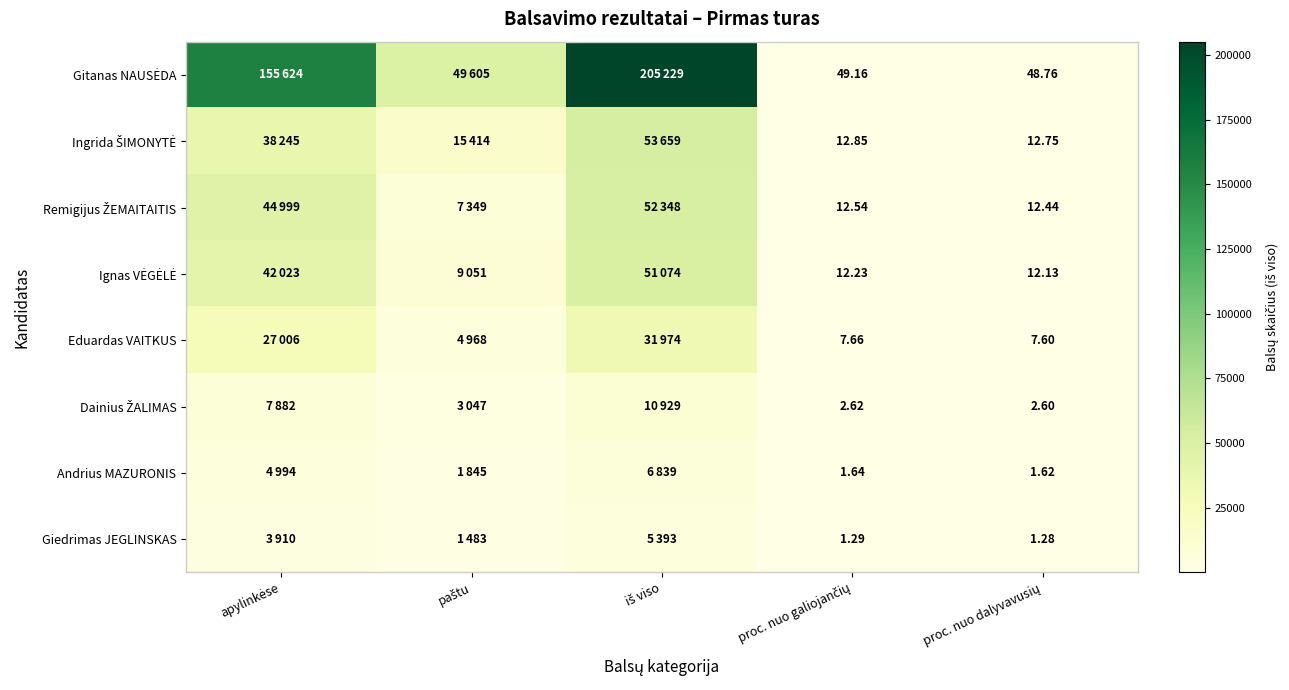

The Eduardas VAITKUS series shows 7.6 at proc. nuo dalyvavusių. True or false?

True